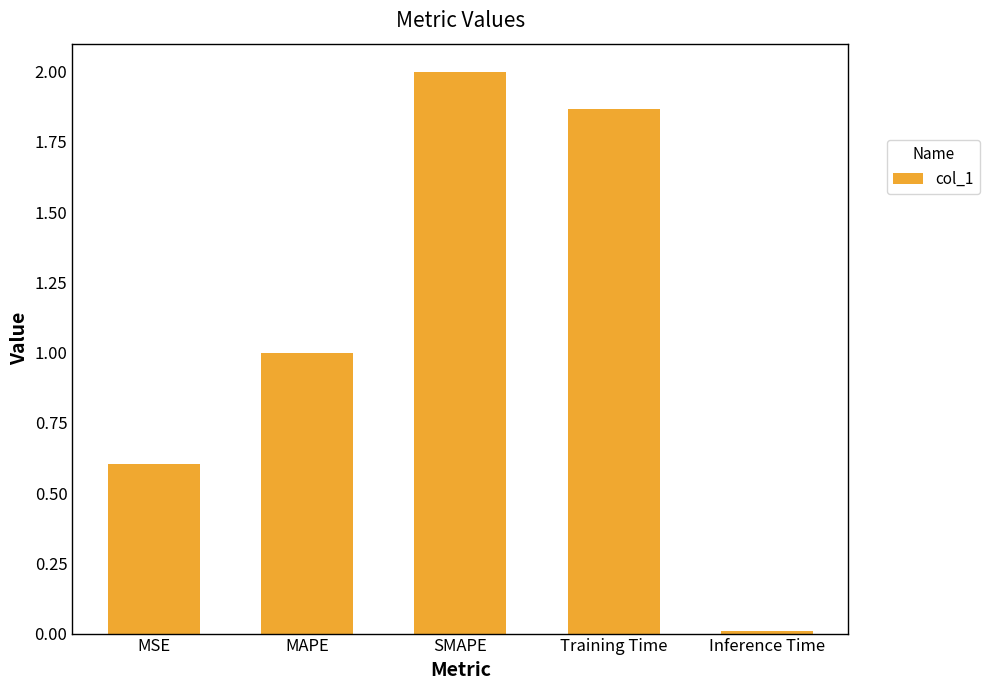

Rank the categories by value from lowest to highest.

Inference Time, MSE, MAPE, Training Time, SMAPE